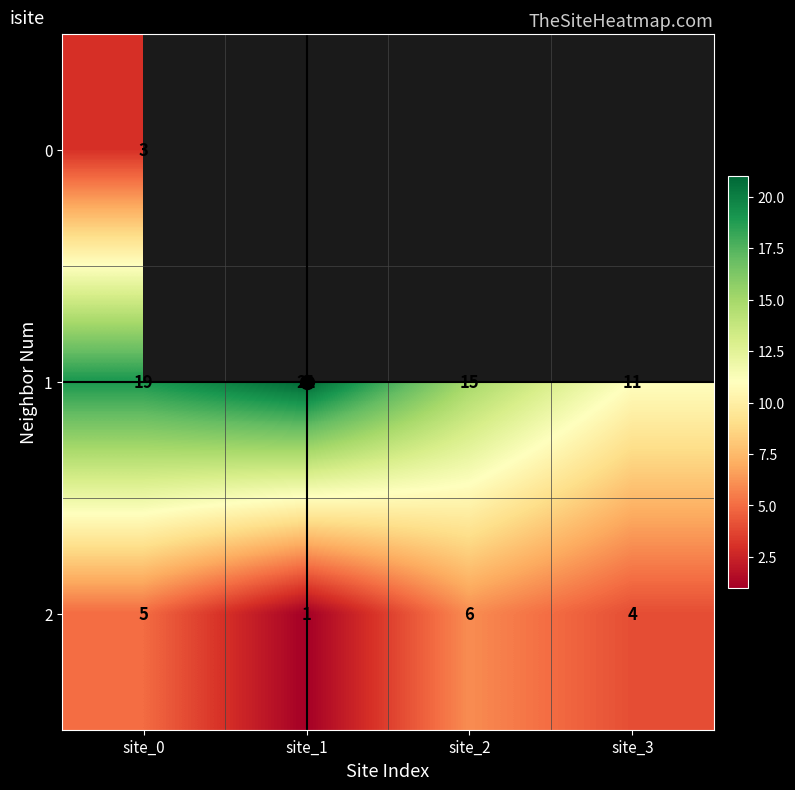

True or false: 1 has a value of 6.1 at site_3.

False